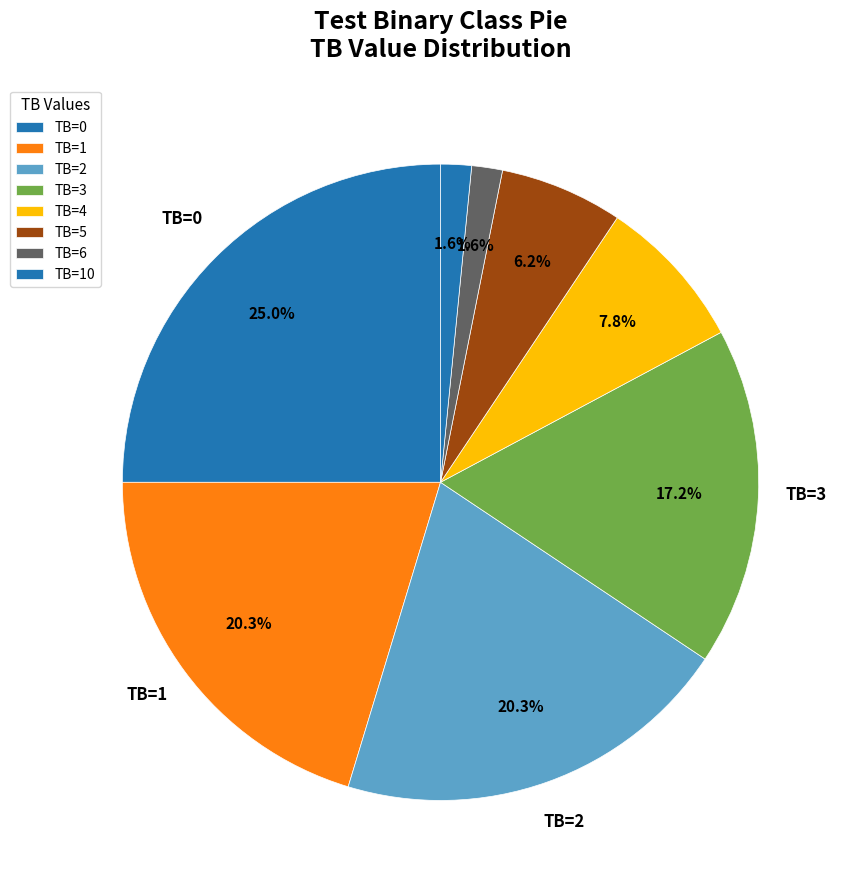

How many slices are in this pie chart?

8